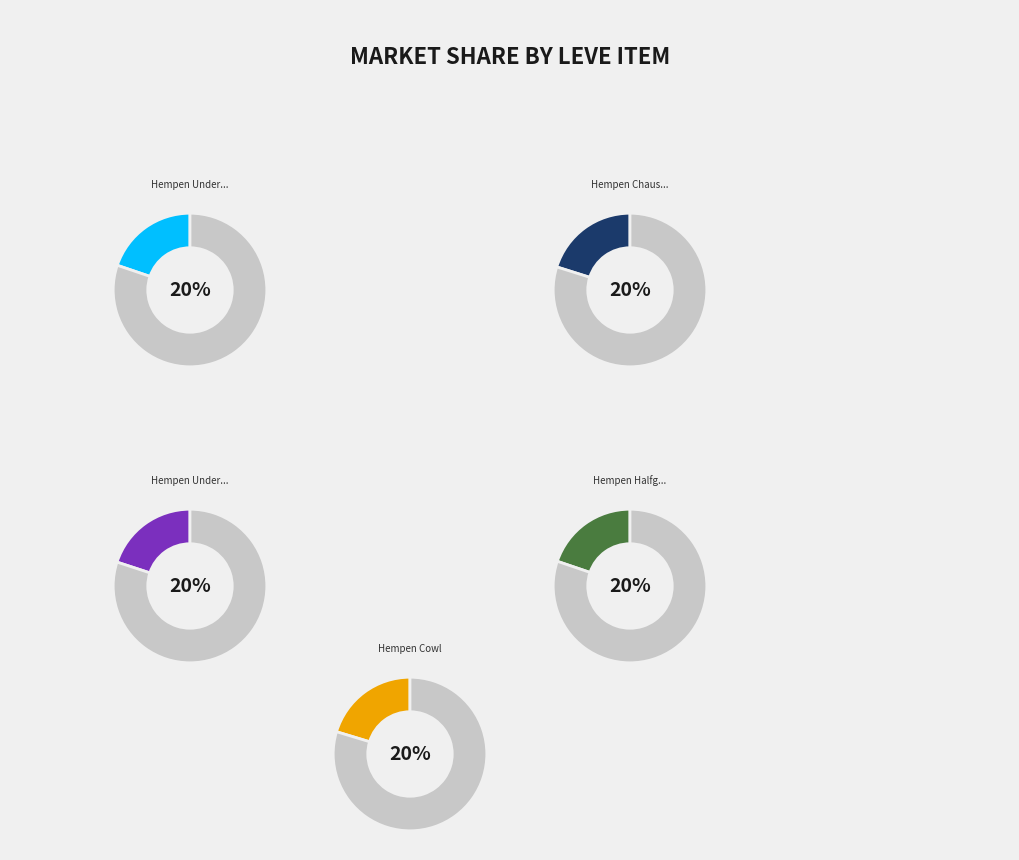

Count the number of slices in the pie.

10